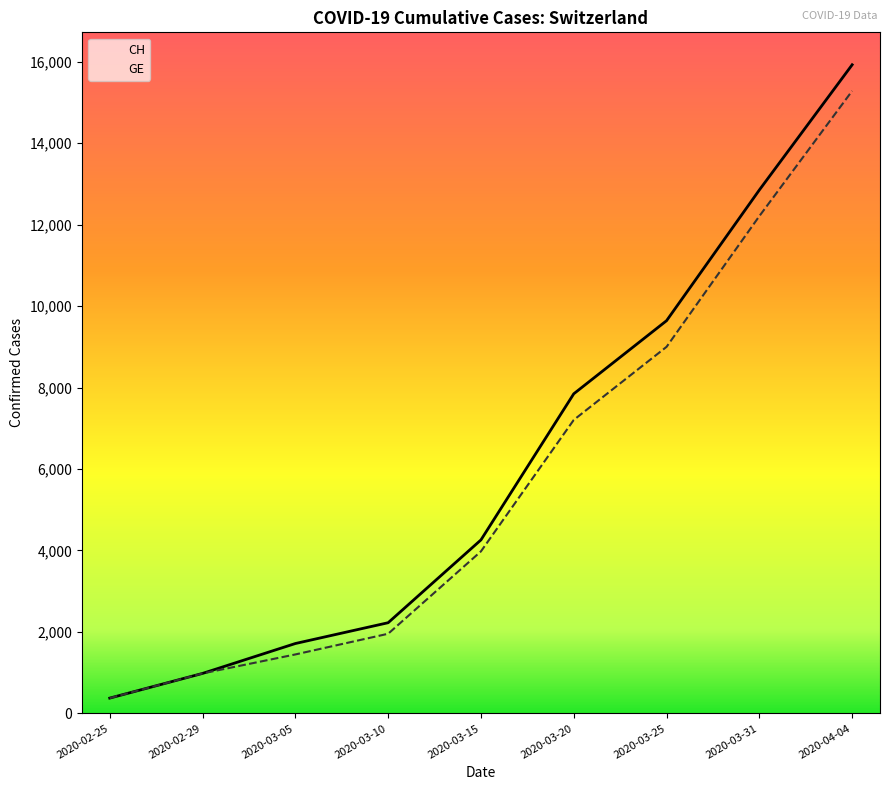

True or false: CH and GE intersect in this chart.

False